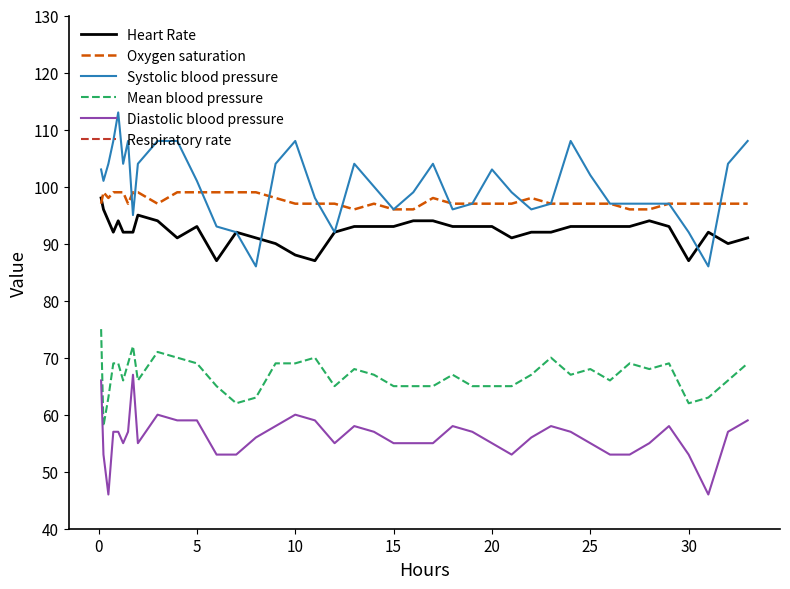

True or false: Heart Rate and Mean blood pressure intersect in this chart.

False